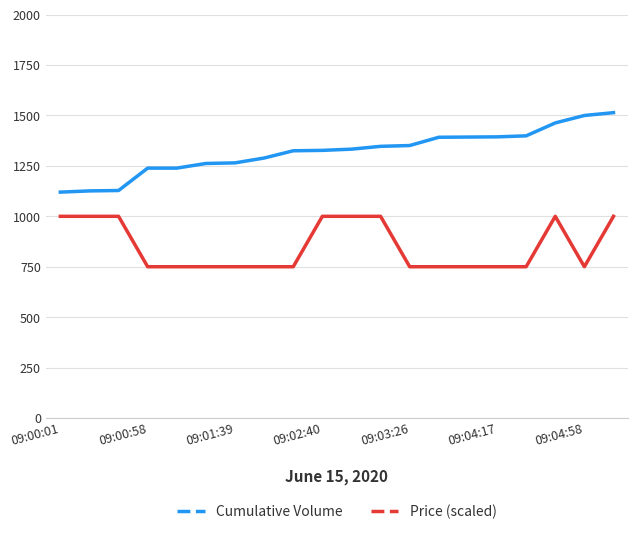

True or false: Price (scaled) and Cumulative Volume cross at least once.

False